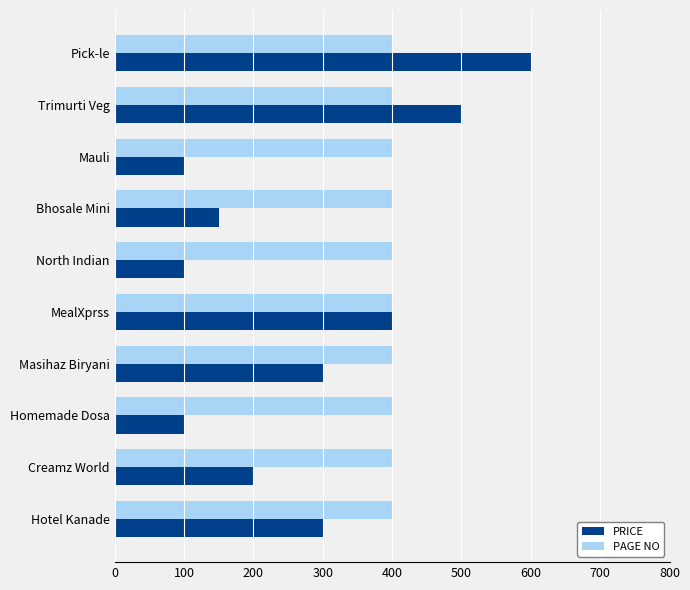

The value of PRICE at Bhosale Mini is 210. True or false?

False